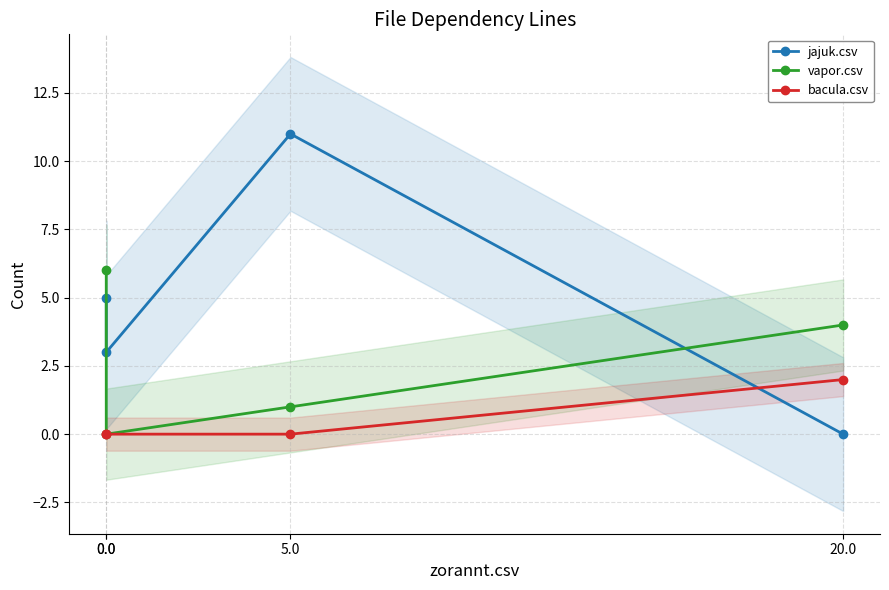

What is the spread (max minus min) of values at 0.0?

6